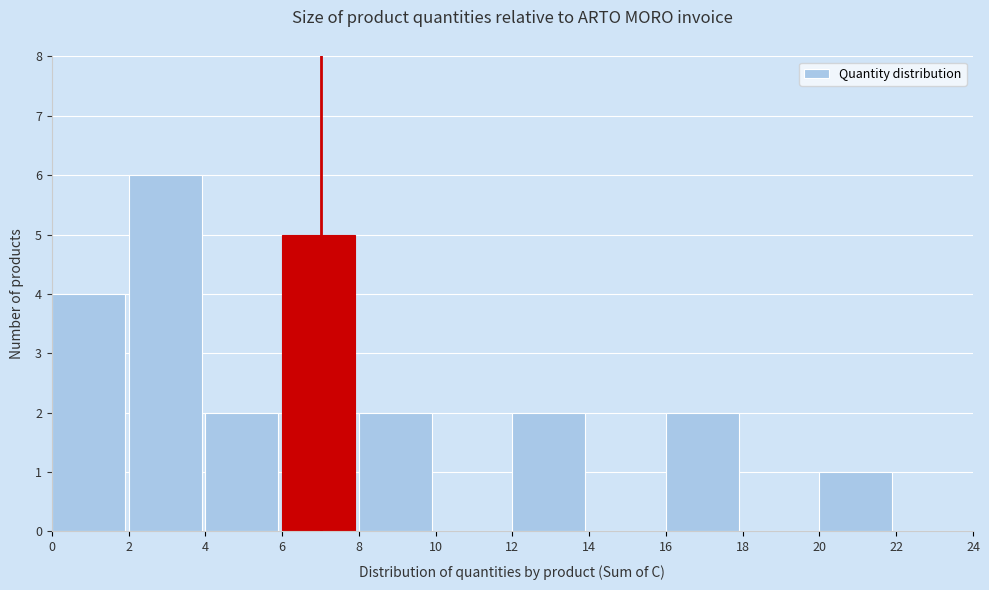

Over which range of the x-axis is the bar tallest?

2 to 4